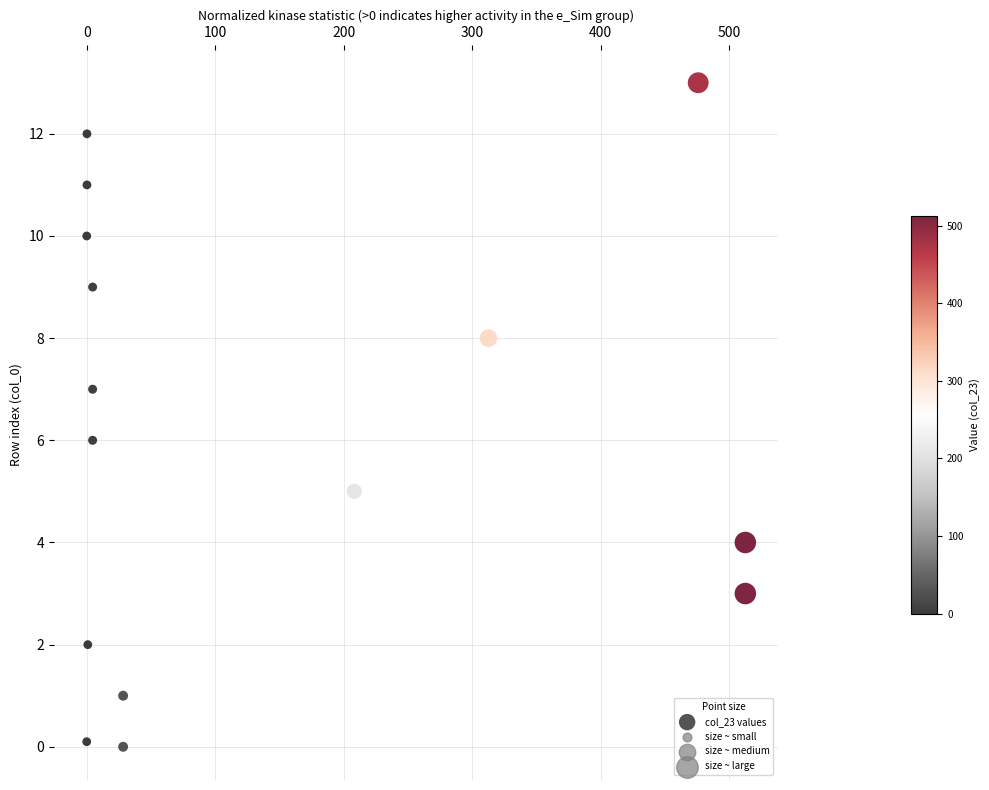

What is the range of X values (max minus min)?

512.5